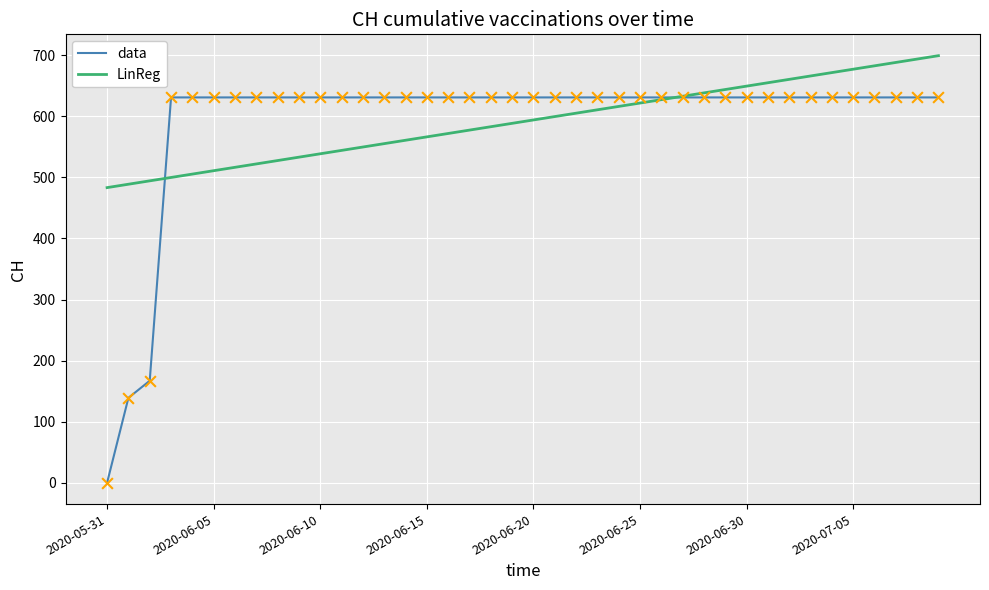

Which series has the largest range (max minus min)?

data